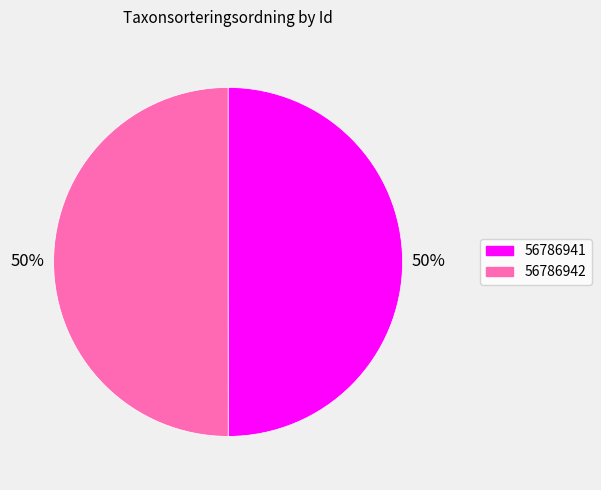

The 56786942 slice represents 63% of the pie. True or false?

False